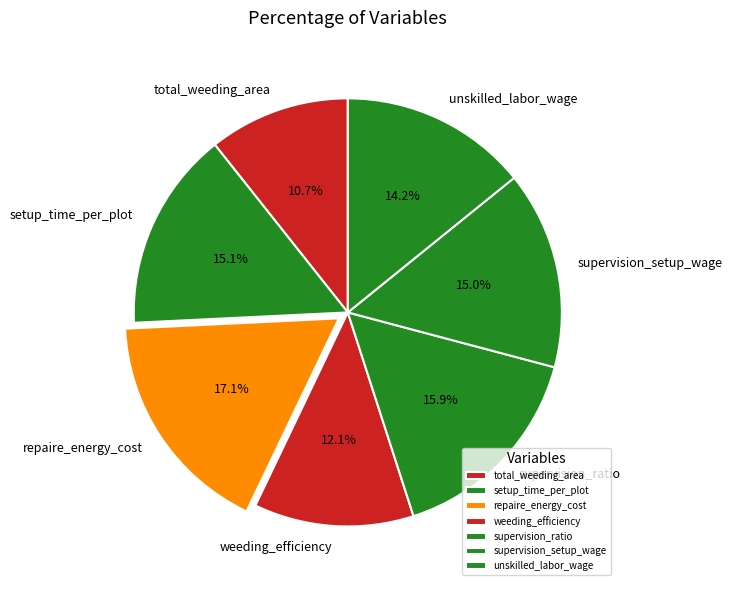

Which slice is the largest?

repaire_energy_cost